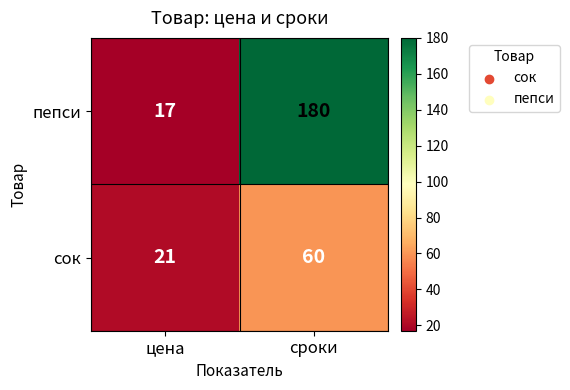

Rank the categories by пепси value from lowest to highest.

цена, сроки